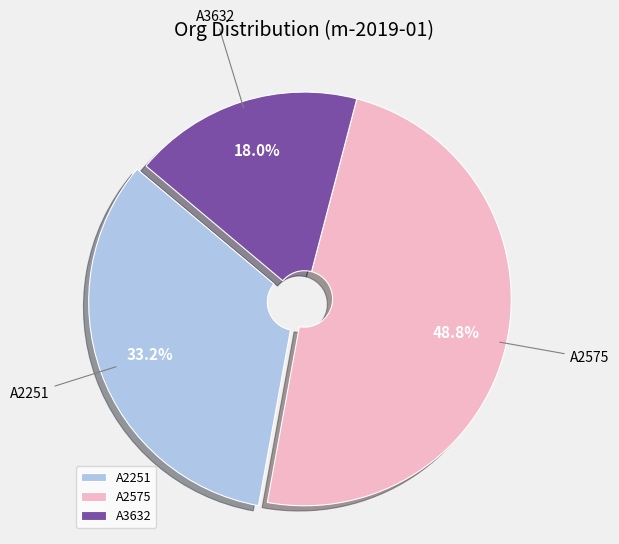

What percentage is the A2575 slice, to the nearest percent?

49%